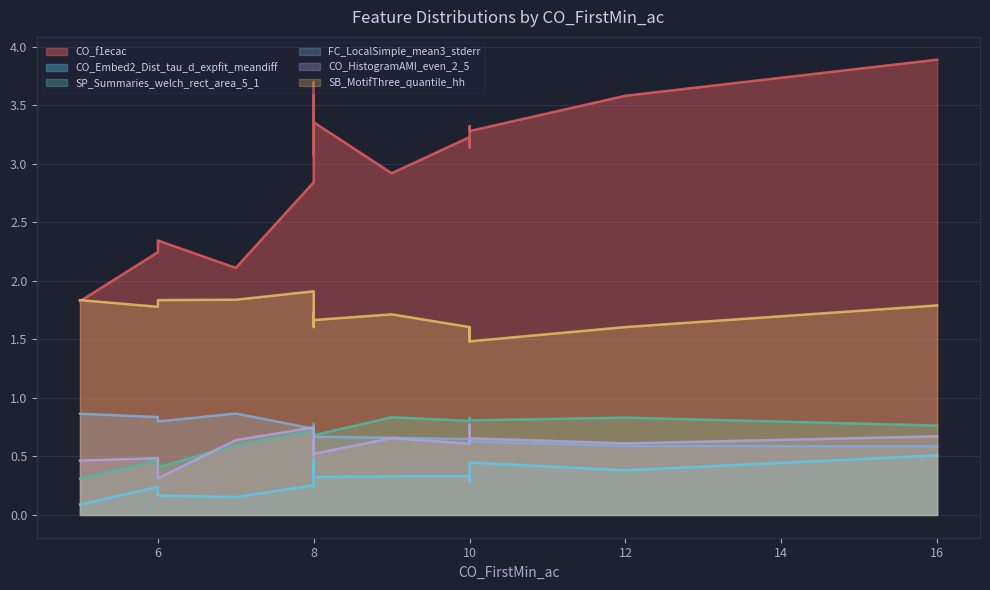

What are all the series names shown in the legend?

CO_f1ecac, CO_Embed2_Dist_tau_d_expfit_meandiff, SP_Summaries_welch_rect_area_5_1, FC_LocalSimple_mean3_stderr, CO_HistogramAMI_even_2_5, SB_MotifThree_quantile_hh